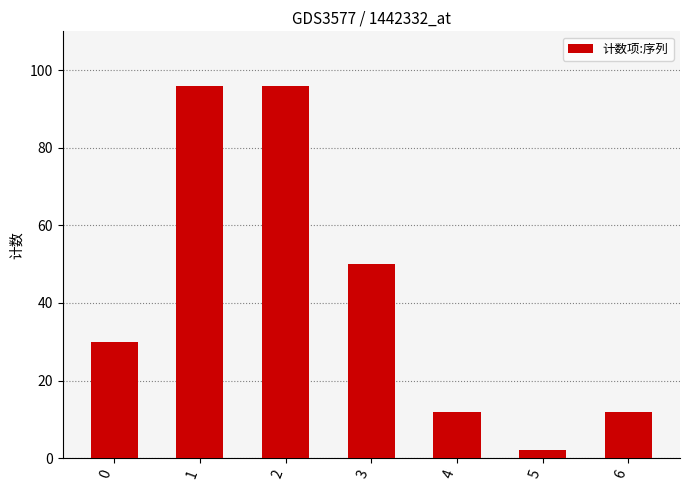

Reading left to right, list all the values displayed in this chart.

0=30	1=96	2=96	3=50	4=12	5=2	6=12